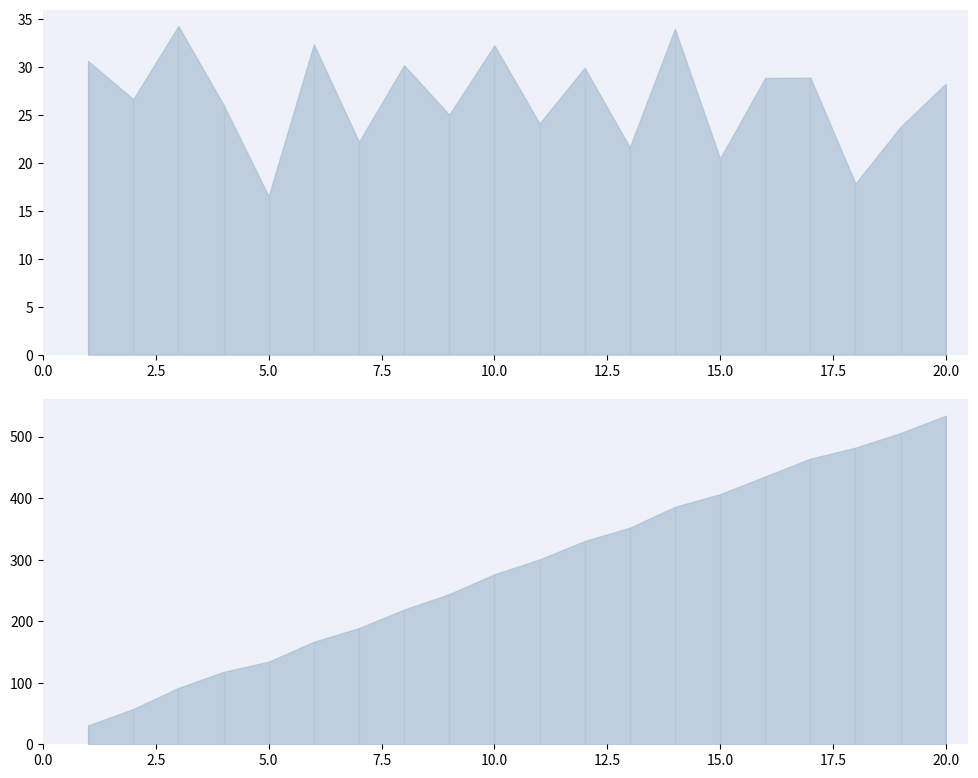

Is the value of x2 at 16 greater than the value of x4 at 16?

No